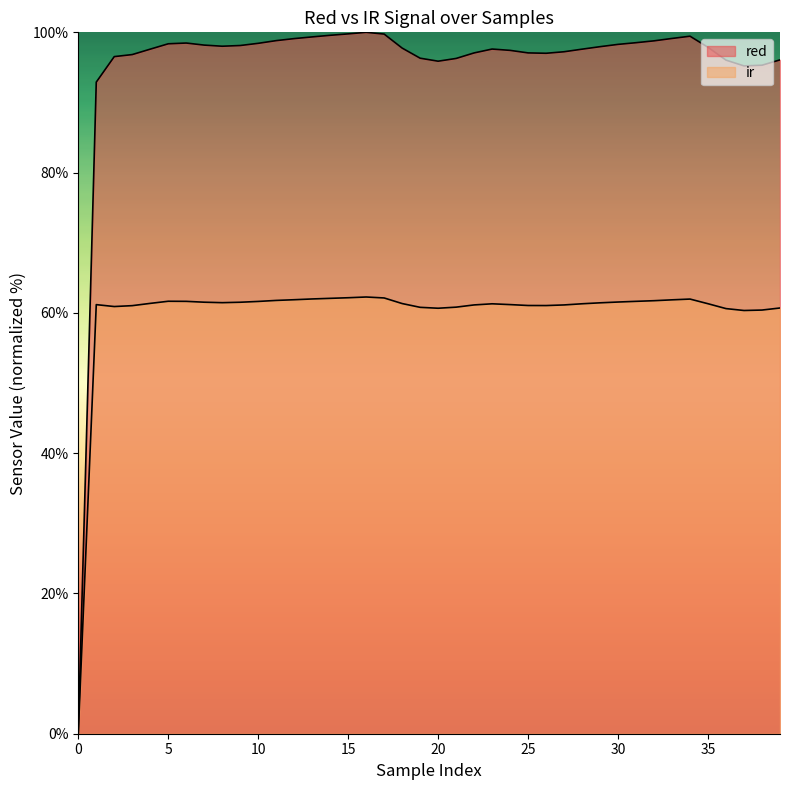

What is the maximum value shown in the chart?

100.0